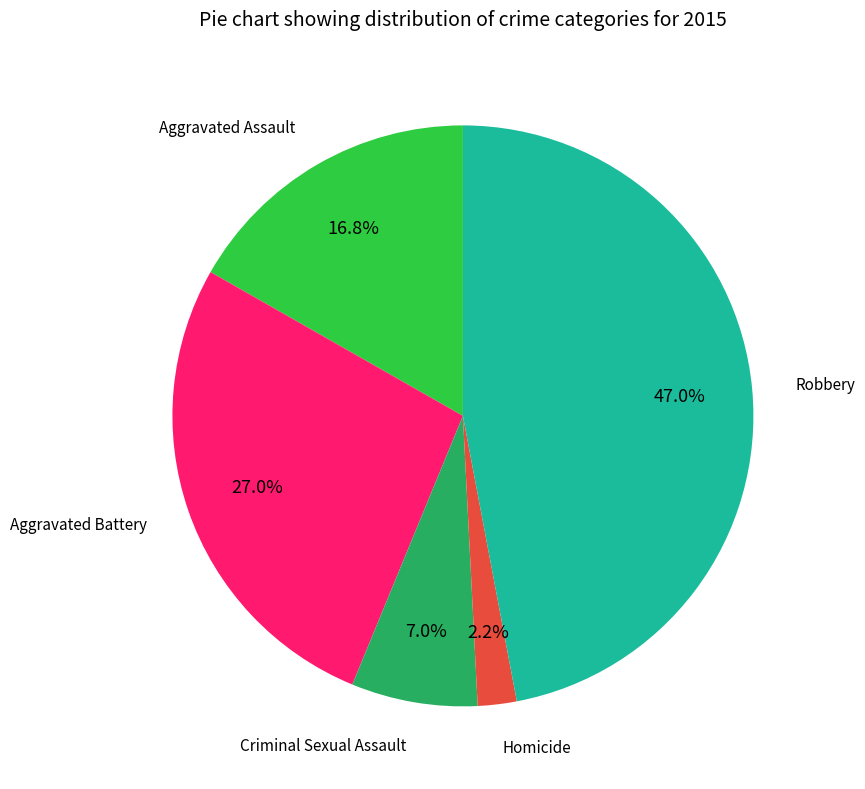

Count the number of slices in the pie.

5